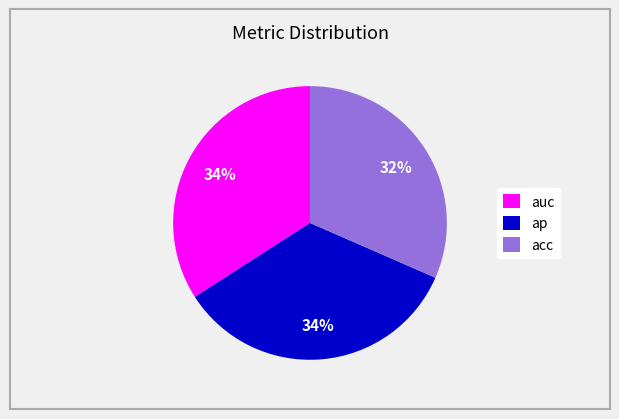

To the nearest percent, what portion does auc represent?

34%